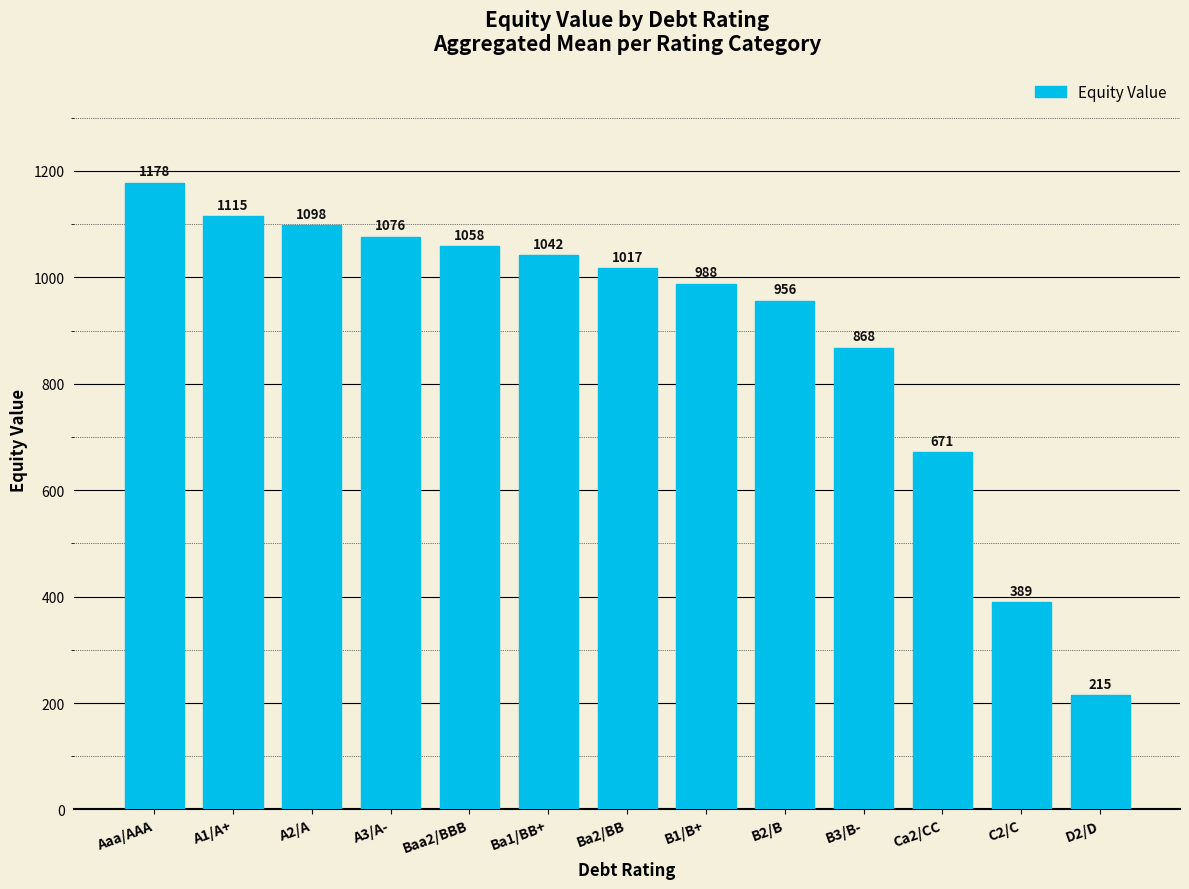

What is the greatest value displayed?

1178.0